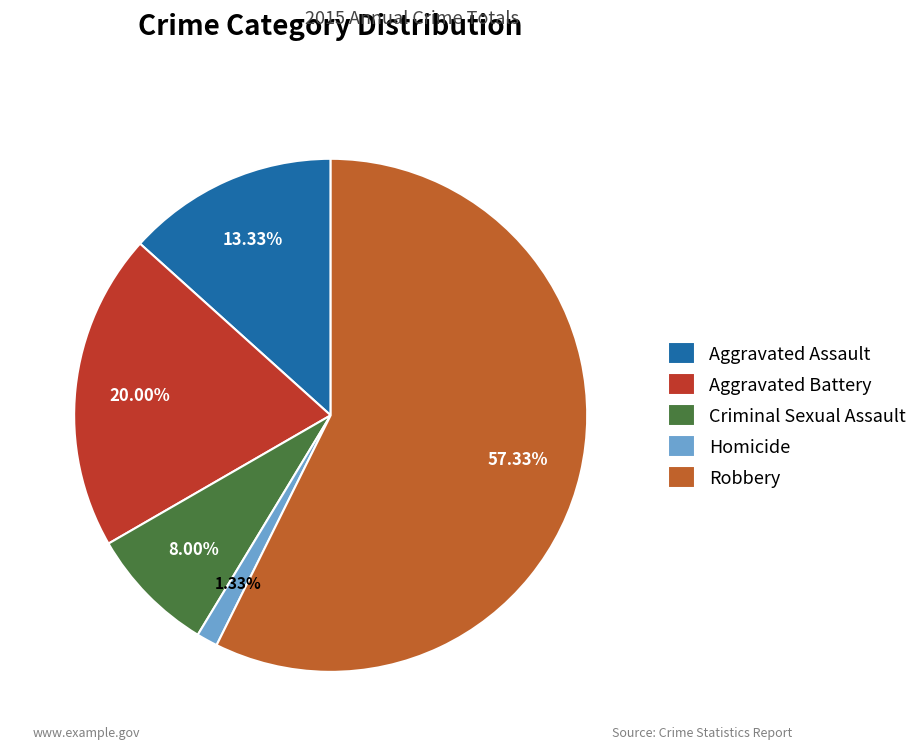

What percentage is the Homicide slice, to the nearest percent?

1%